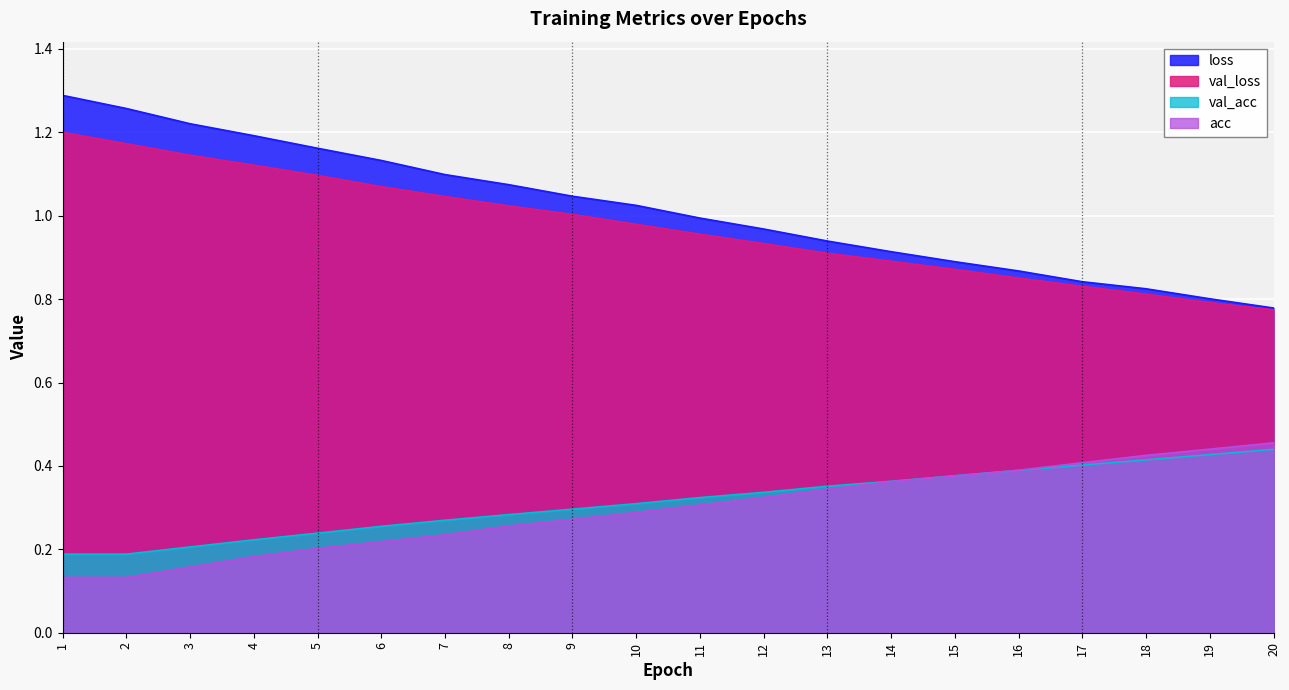

True or false: acc and val_loss cross at least once.

False